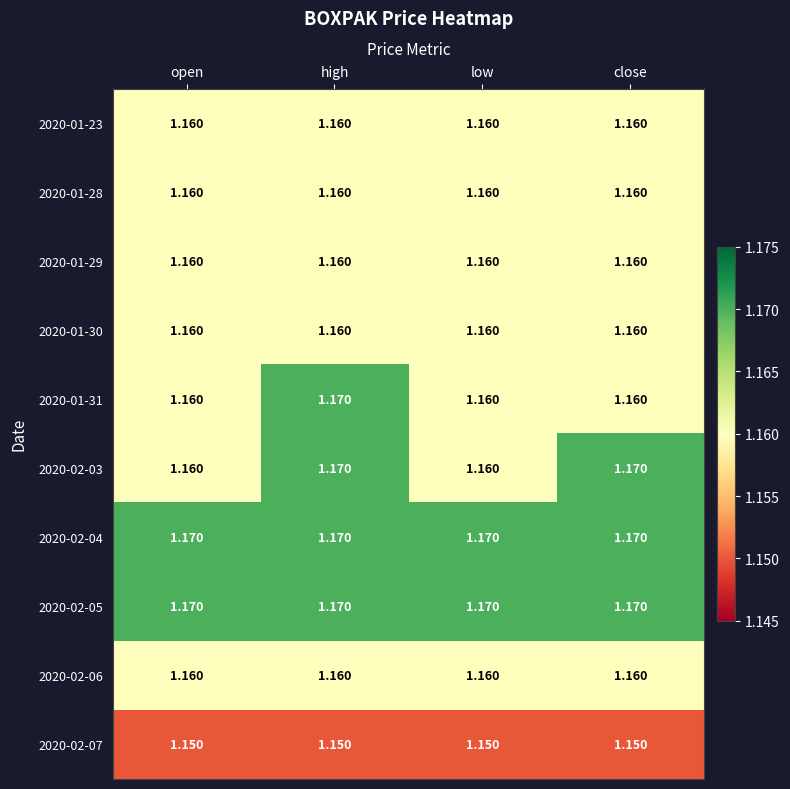

At which category is the sum across all series the highest?

high